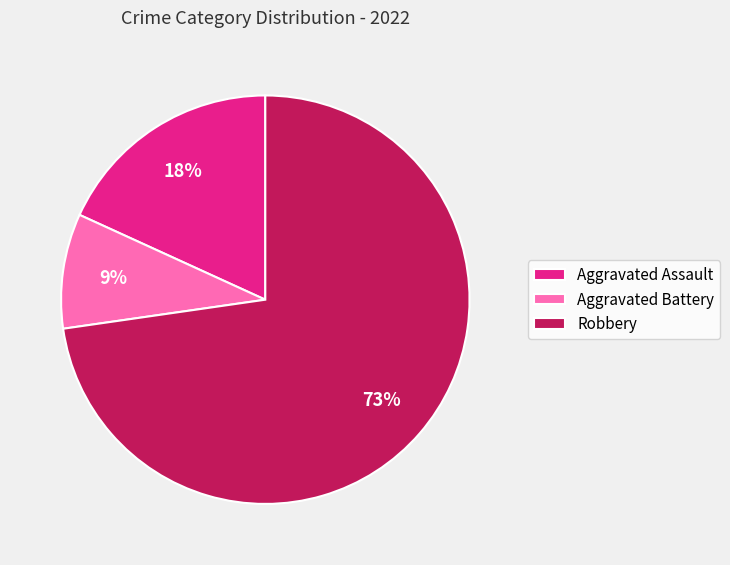

Is it true that Aggravated Assault is 18% of the pie?

True